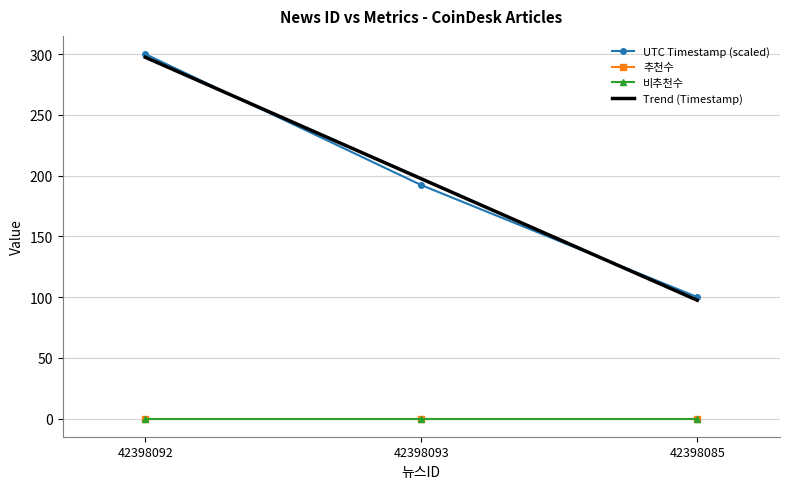

Reading left to right, list all the values displayed in this chart.

UTC Timestamp (scaled): 300.0	192.2	100.0
추천수: 0.0	0.0	0.0
비추천수: 0.0	0.0	0.0
Trend (Timestamp): 297.4	197.4	97.4